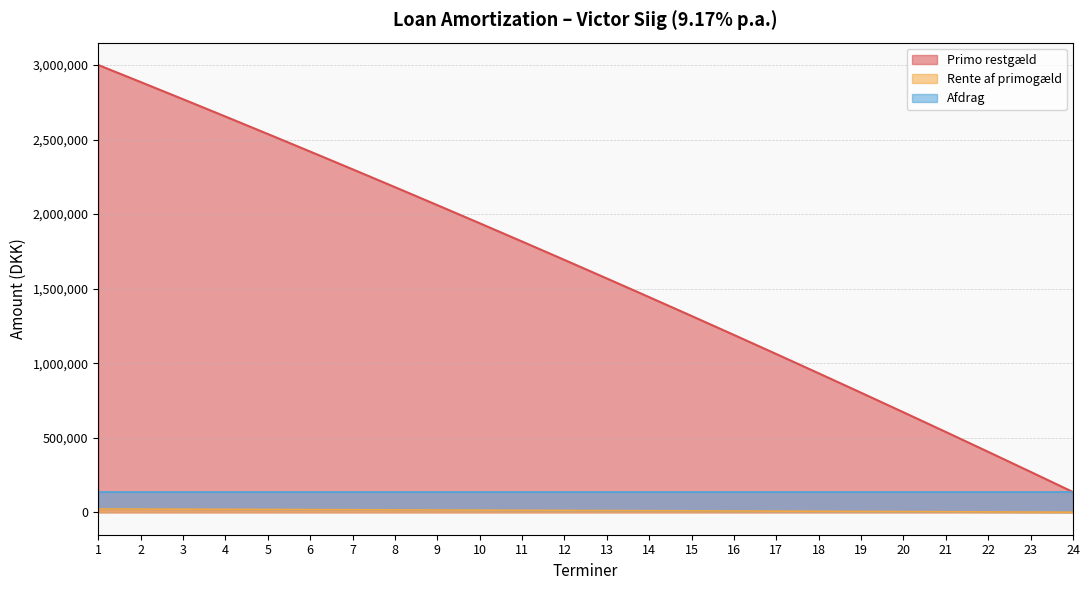

What is the difference between the maximum and minimum values in the Primo restgæld series?

2863752.8